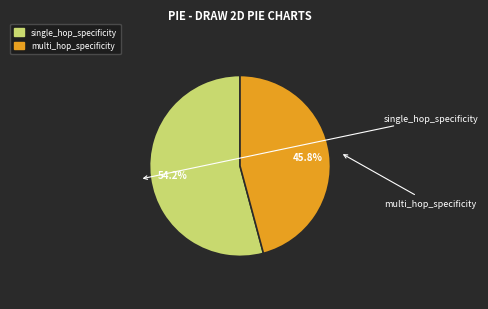

The single_hop_specificity slice represents 54% of the pie. True or false?

True